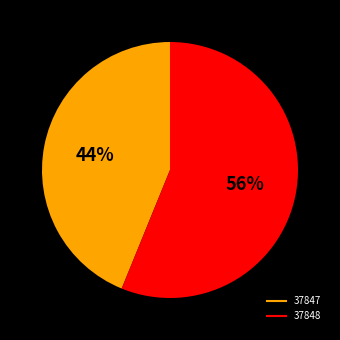

To the nearest percent, what is the combined percentage of 37848 and 37847?

100%